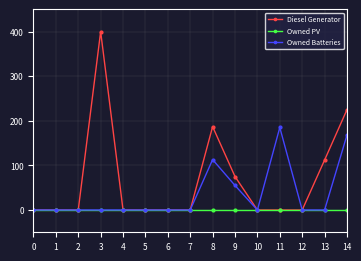

Which series has the widest spread of values?

Diesel Generator